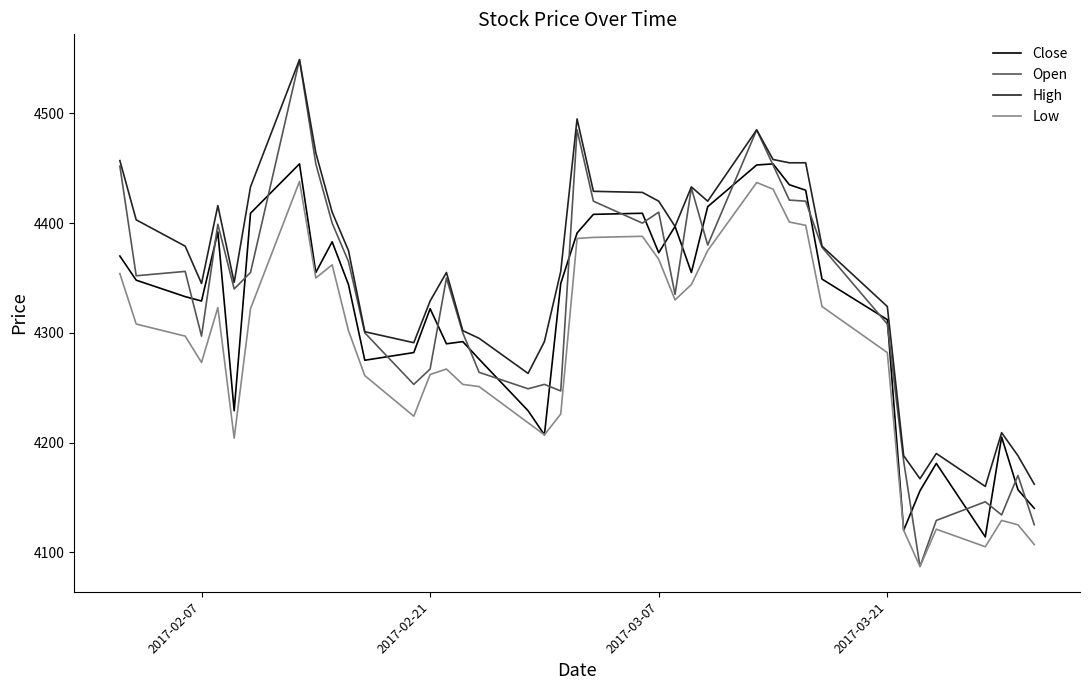

Which series has the largest total across all categories?

High